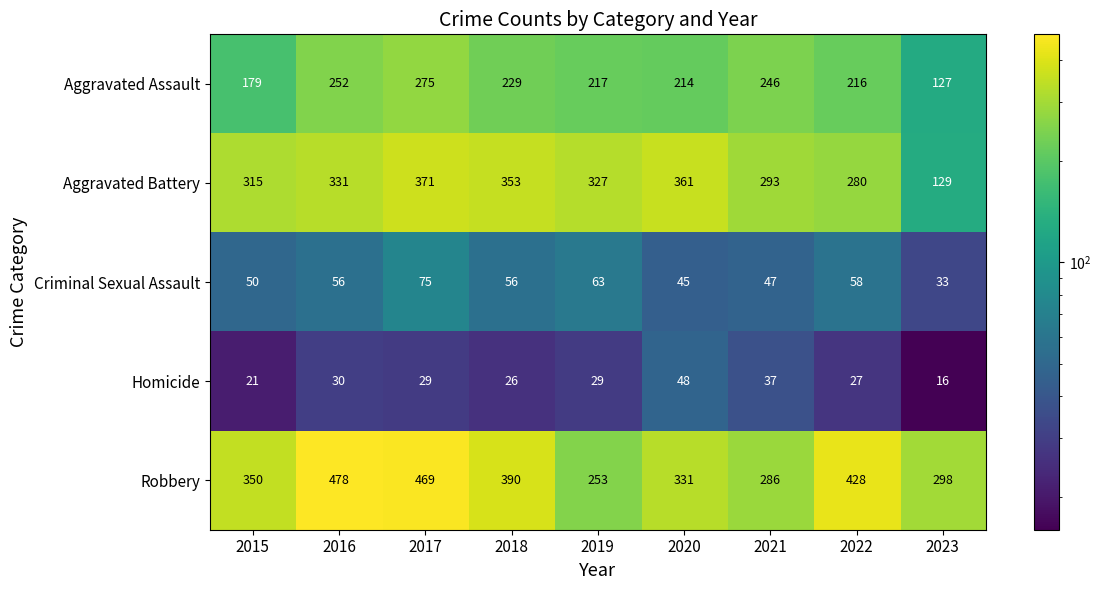

At which label is Homicide closest to 32?

2016